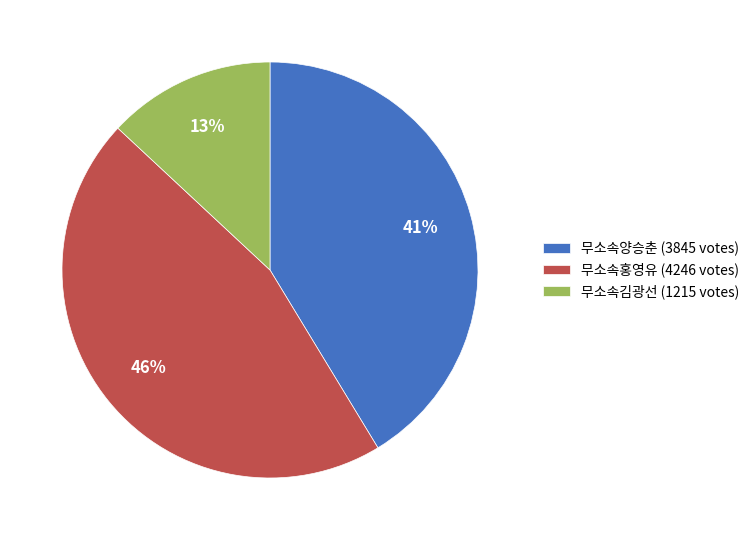

Which has a higher value, 무소속양승춘 or 무소속김광선?

무소속양승춘